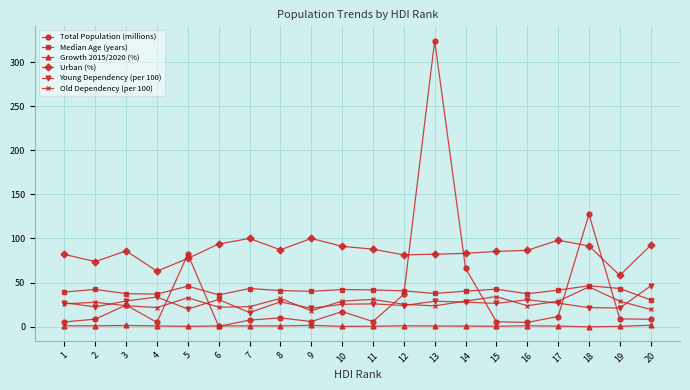

Which label corresponds to the largest value in the chart?

13